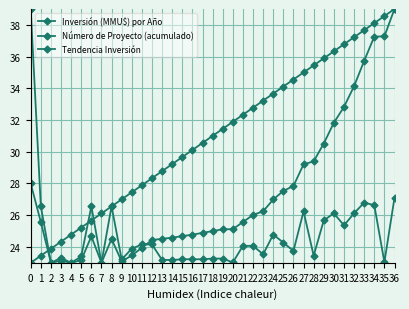

Between which two adjacent categories do Inversión (MMU$) por Año and Número de Proyecto (acumulado) first intersect?

1 and 2